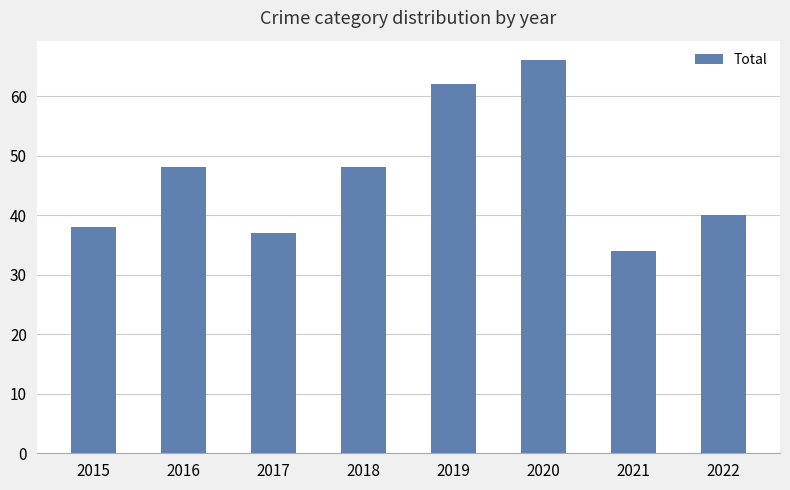

Which label corresponds to the smallest value in the chart?

2021